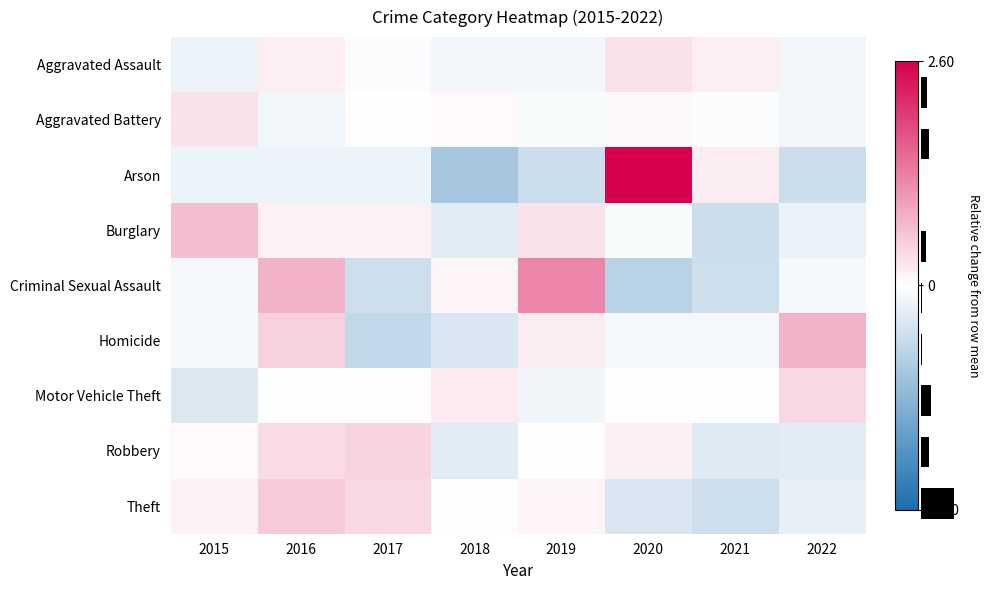

Which has a higher value, 2017 or 2020?

2020